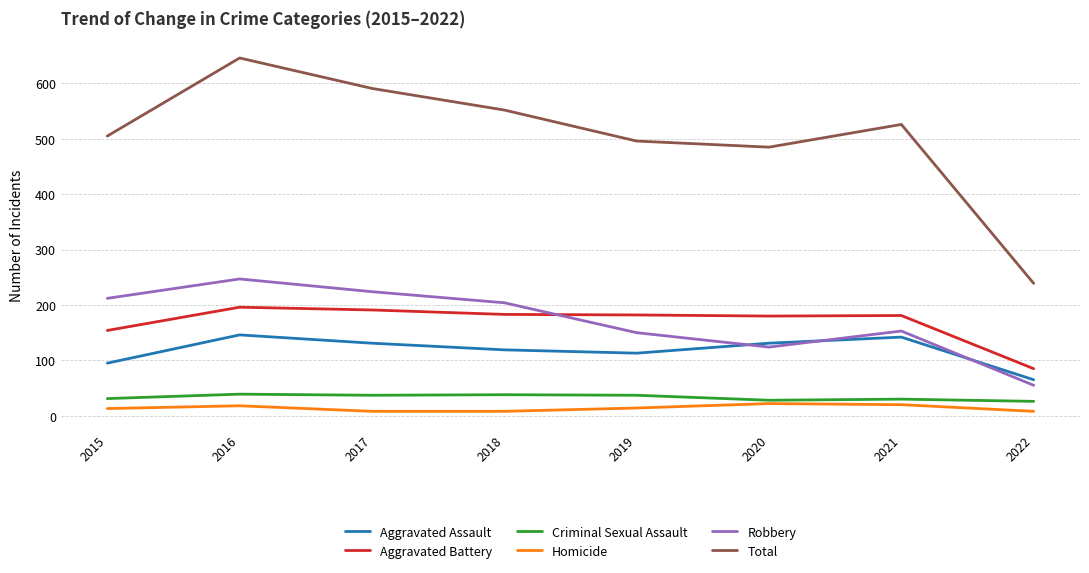

Is it true that Total equals 316 at 2015?

False